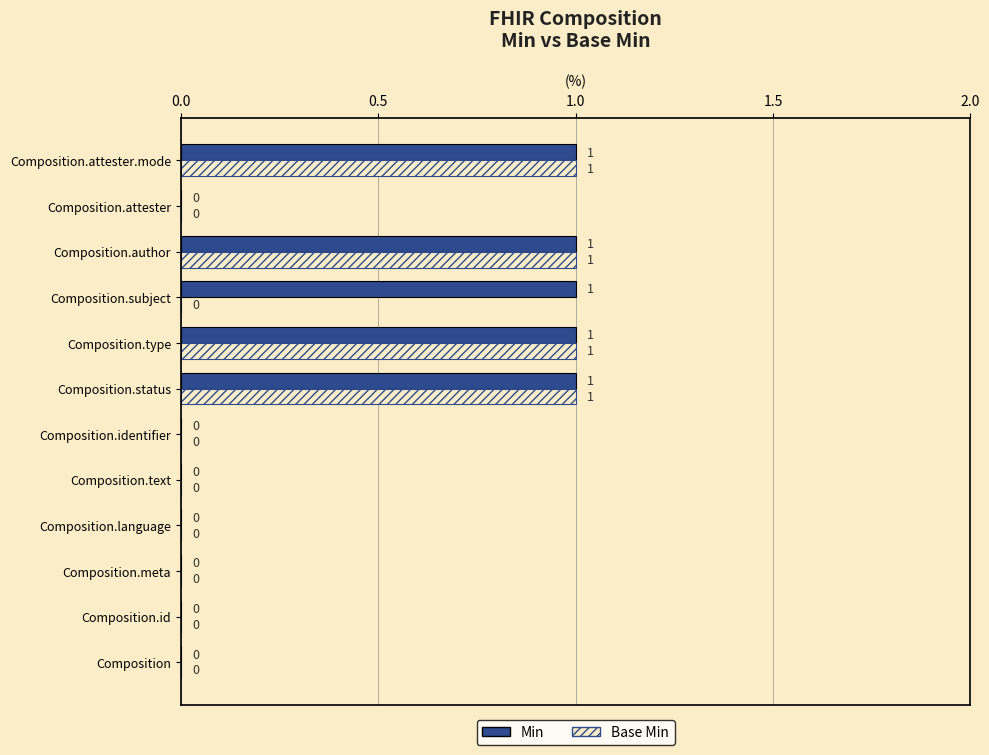

What is the sum of all Min values?

5